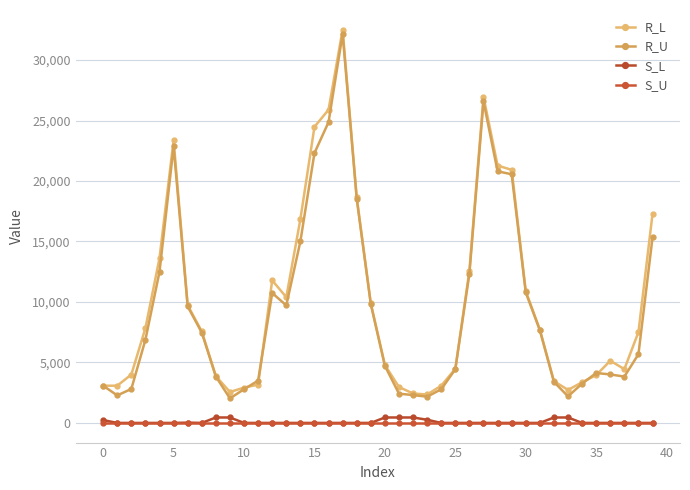

What is the sum of all R_U values?

382173.5